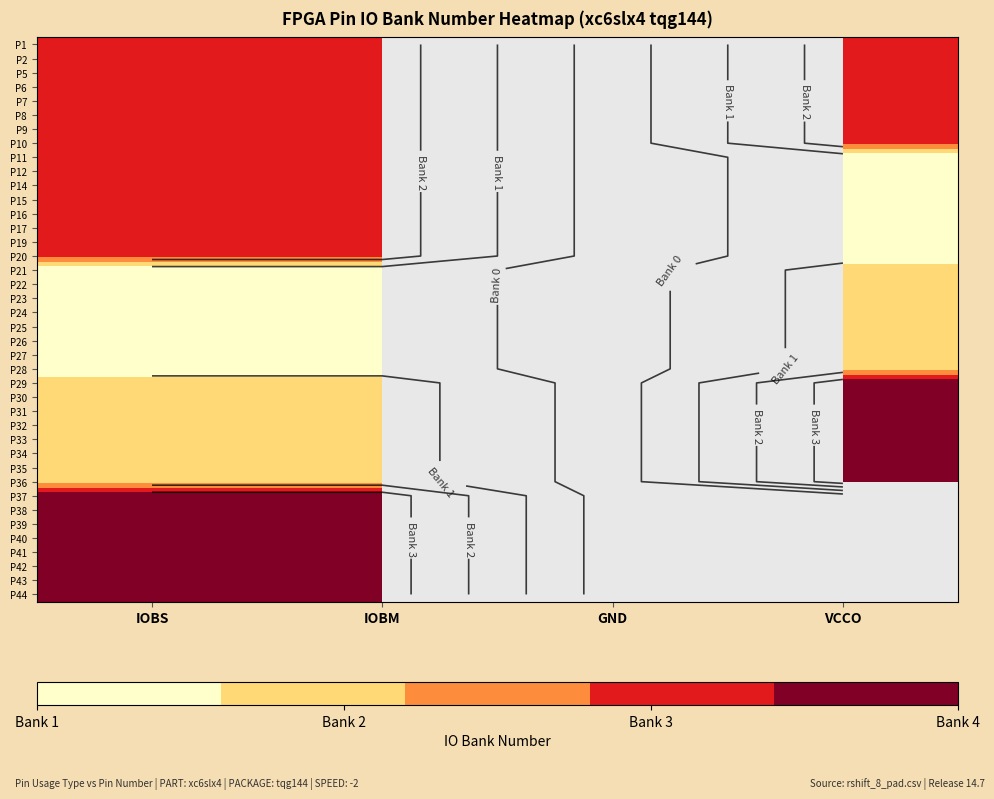

At how many categories does at least one series exceed 2?

3